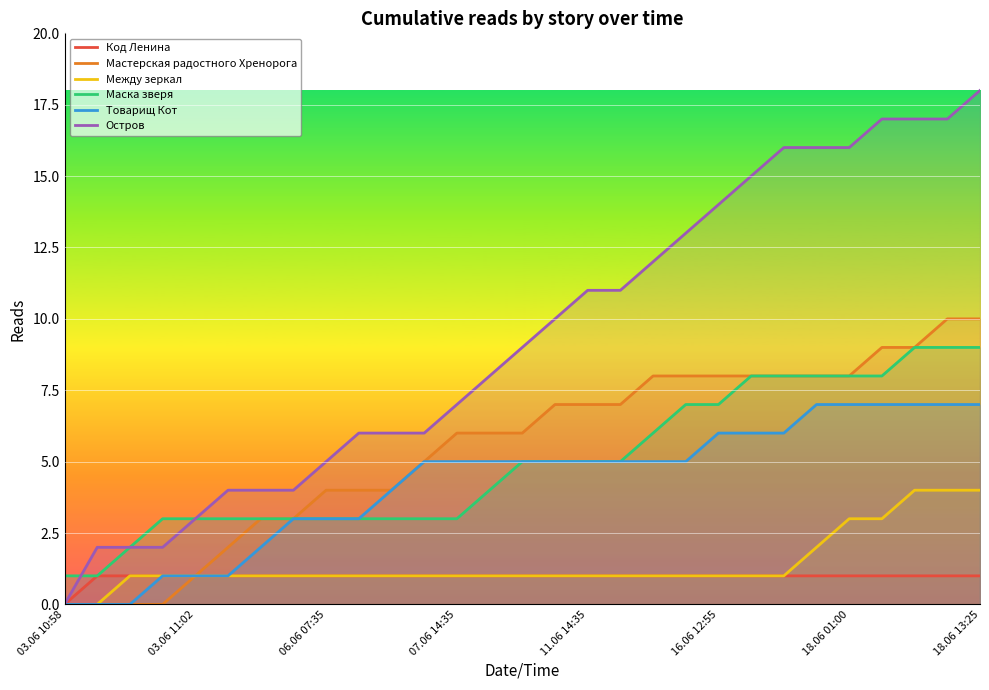

Which label corresponds to the smallest value in the chart?

03.06 10:58